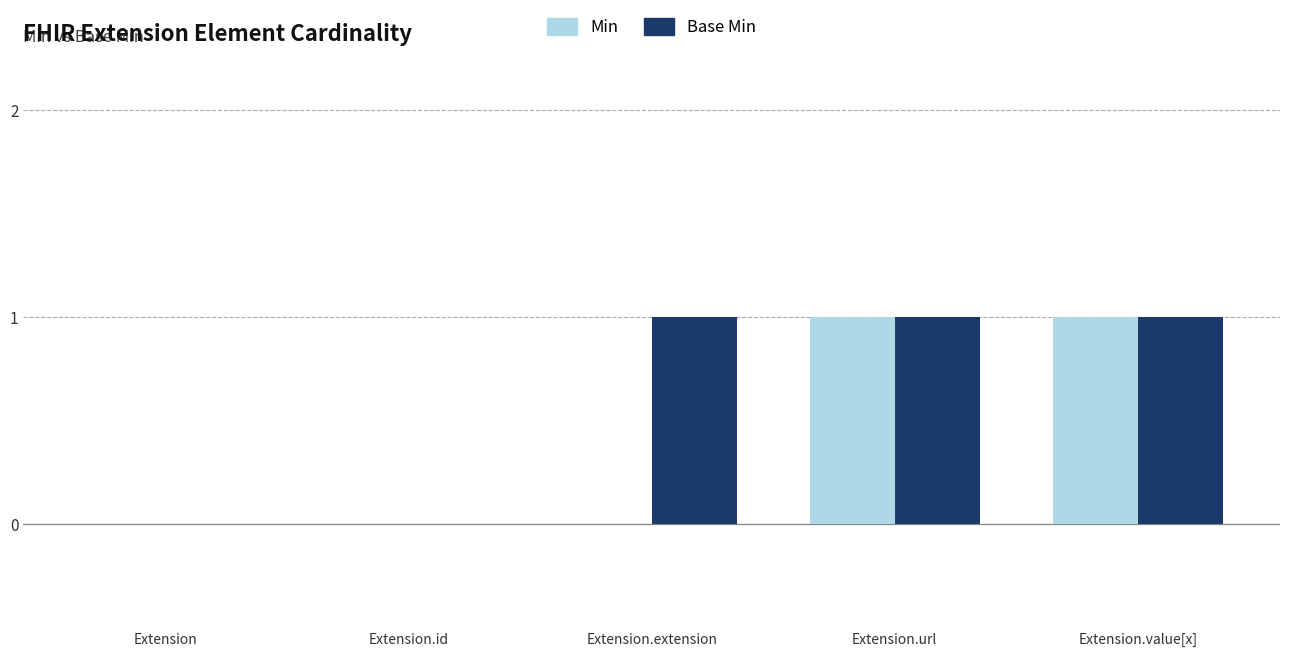

The Base Min series shows 0 at Extension. True or false?

True